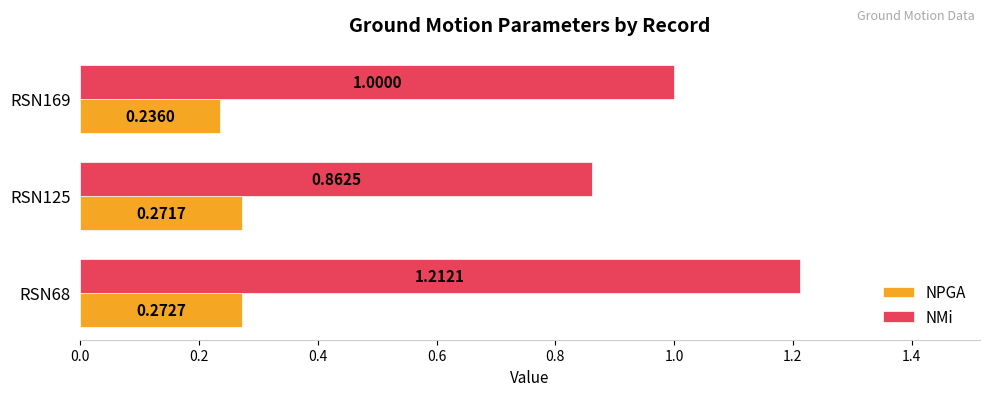

Count the number of categories in the chart.

3